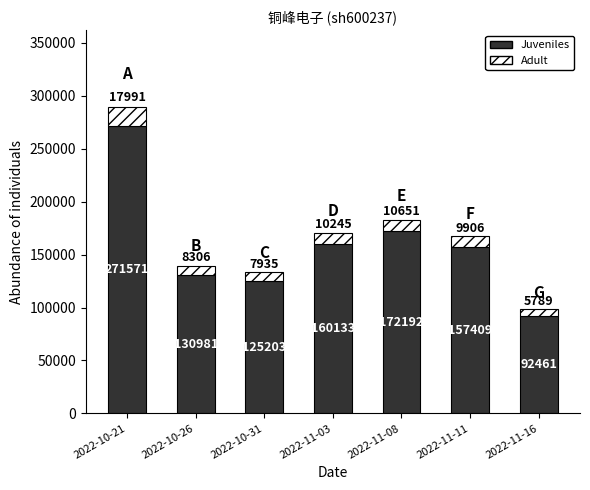

Rank the categories by Juveniles value from highest to lowest.

2022-10-21, 2022-11-08, 2022-11-03, 2022-11-11, 2022-10-26, 2022-10-31, 2022-11-16